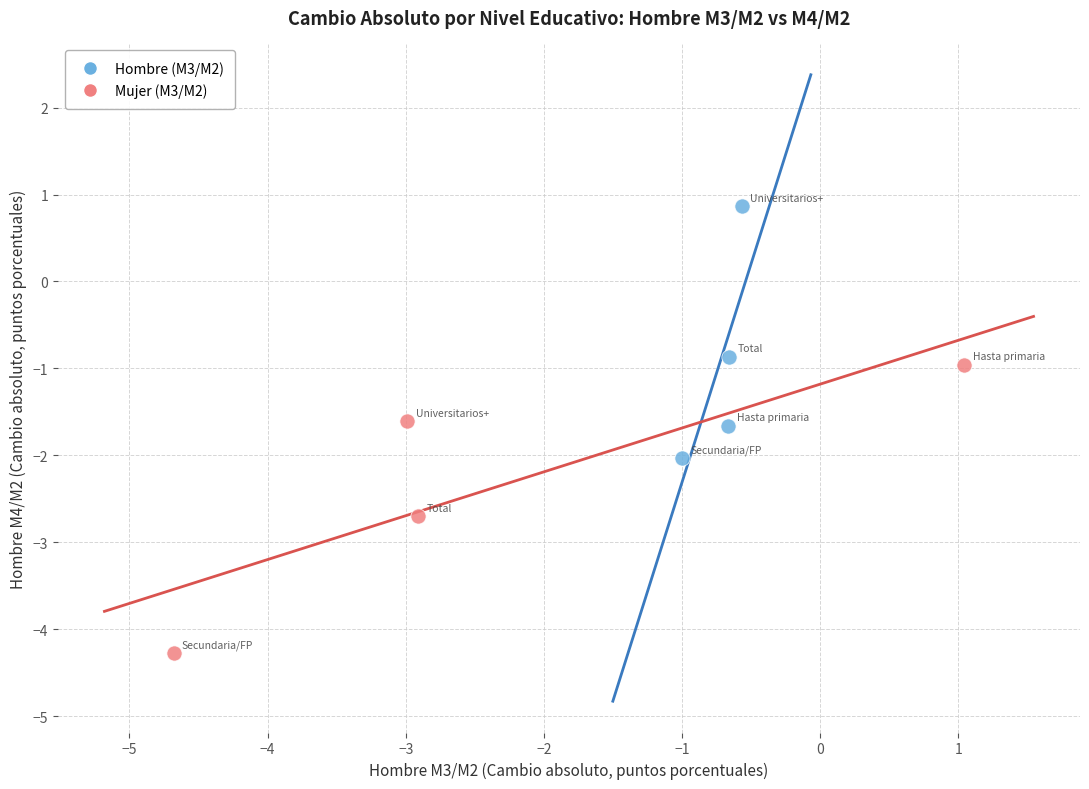

Which series contains the highest Y value?

Hombre (M3/M2)